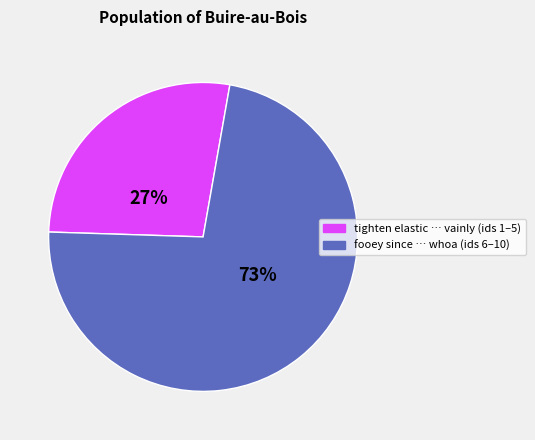

To the nearest percent, what is the average slice percentage?

50%